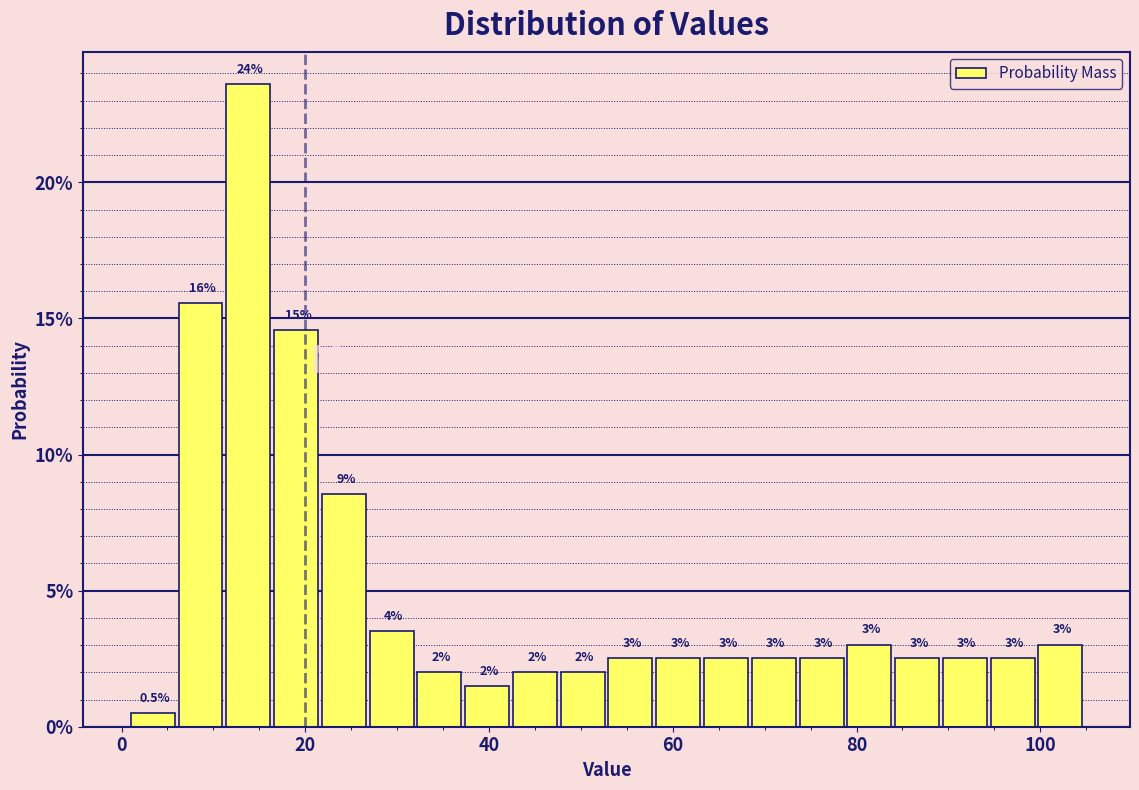

Read against the x-axis, roughly where is the centre of the tallest bar?

14